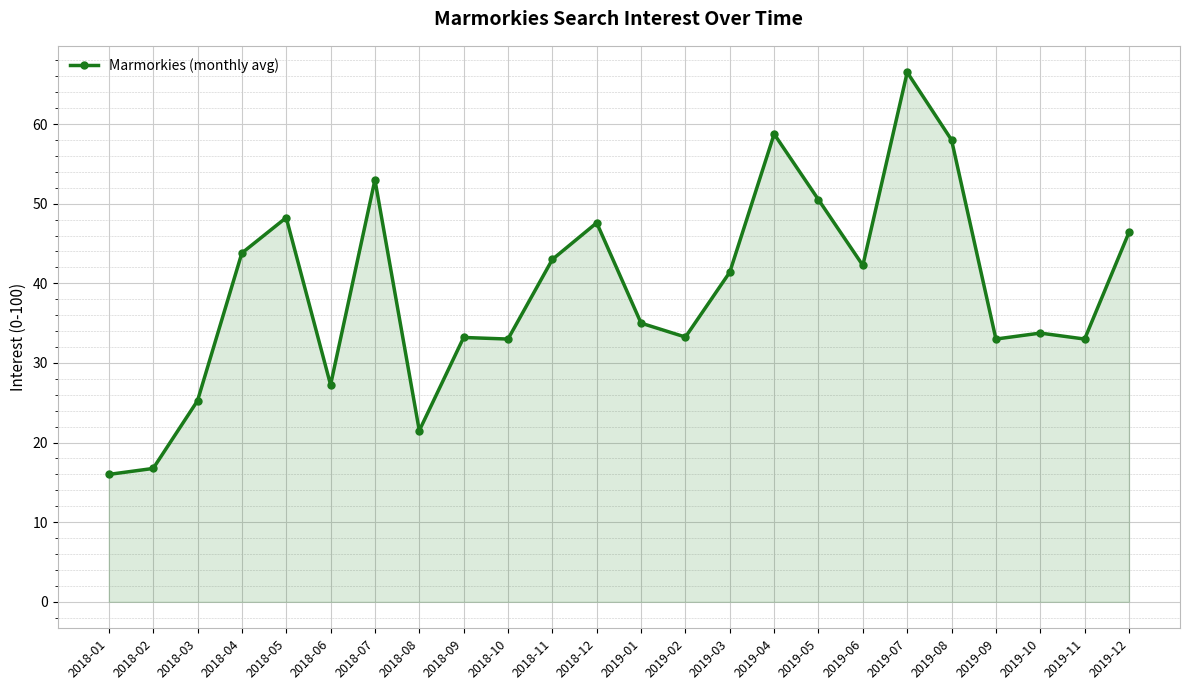

What is the label of the 24th point from the right?

2018-01